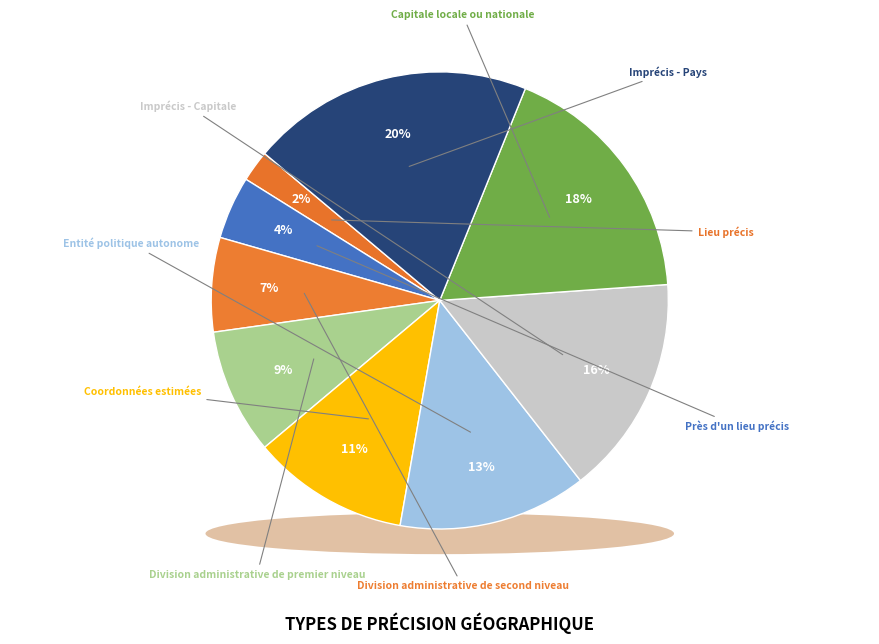

To the nearest percent, what portion does Imprécis - Pays represent?

20%